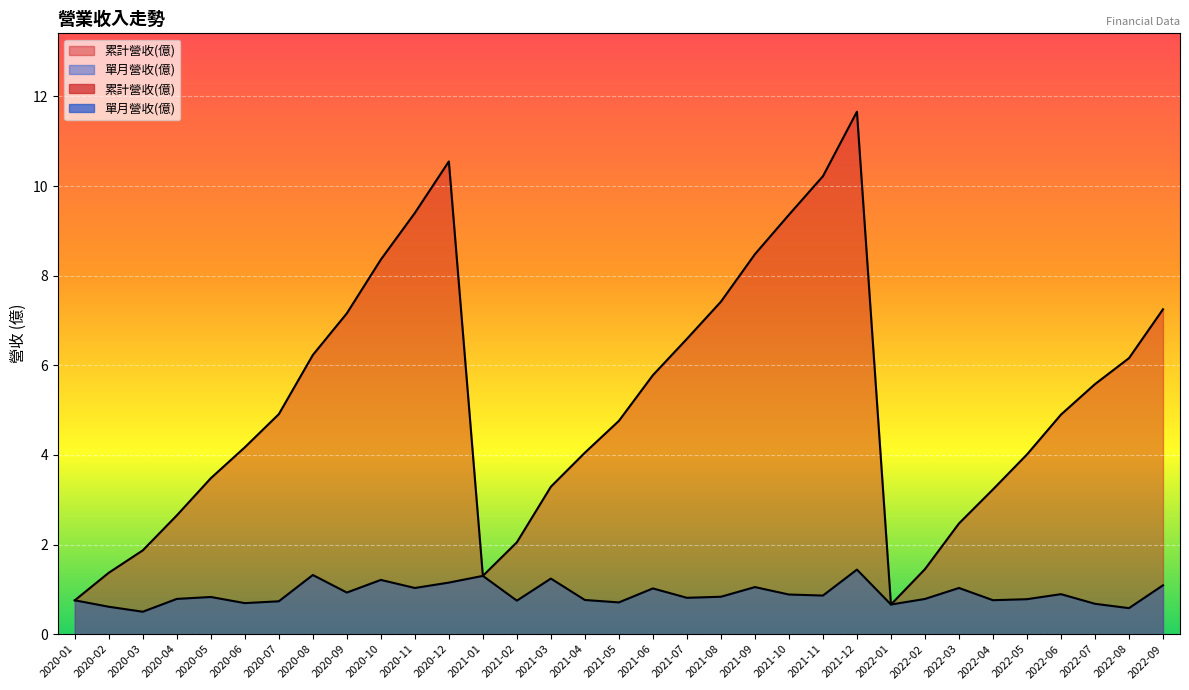

What is the total value across all series at 2020-02?

2.0